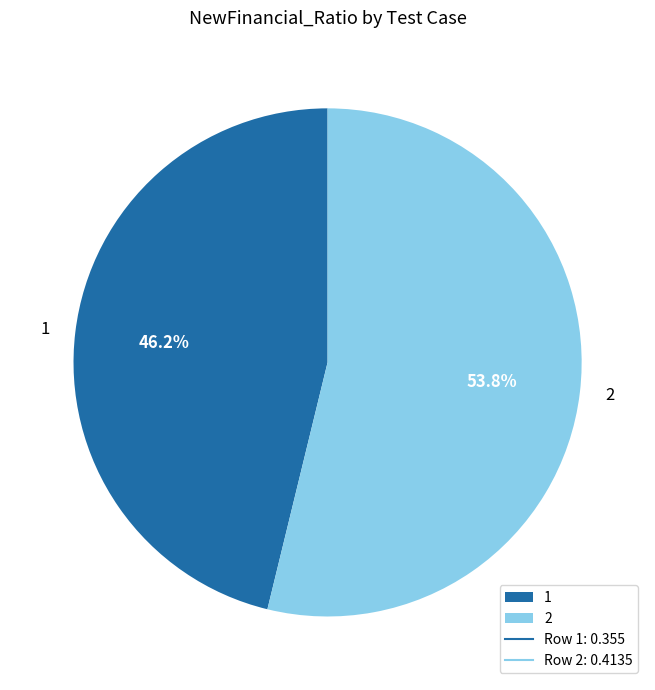

The 2 slice represents 54% of the pie. True or false?

True